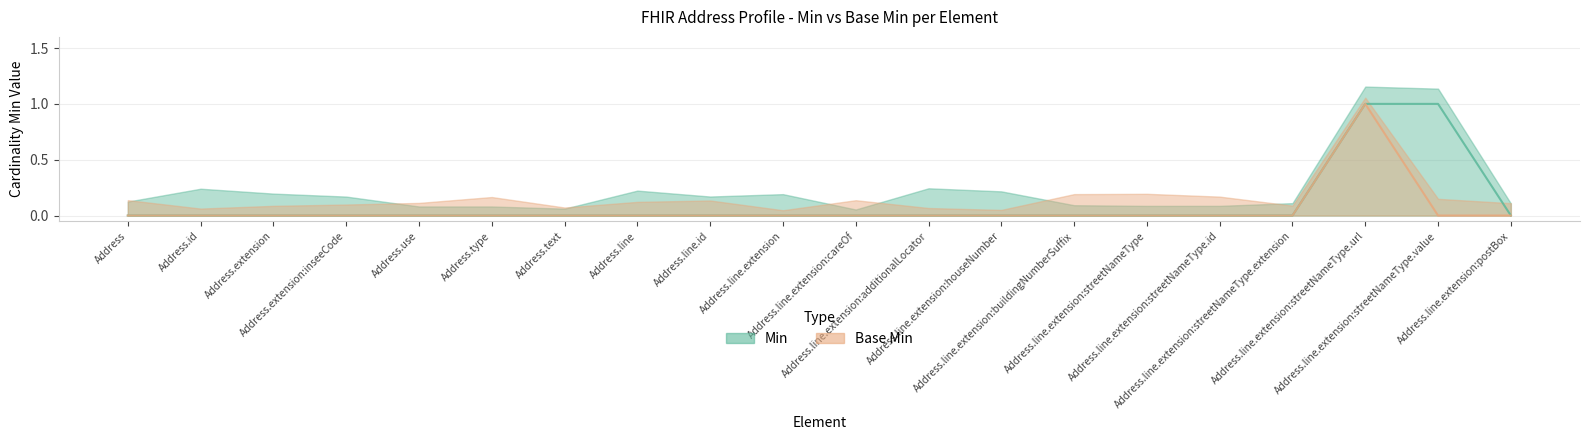

The value of Base Min at Address.line.extension:postBox is 0. True or false?

False